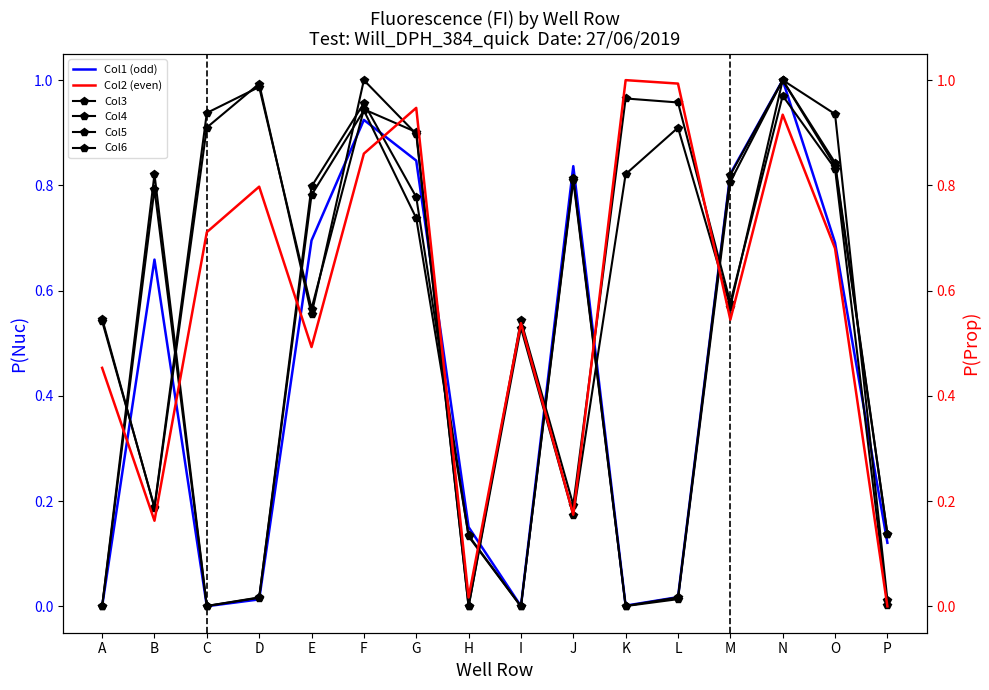

True or false: Col1 (odd) has a value of 1.2 at E.

False